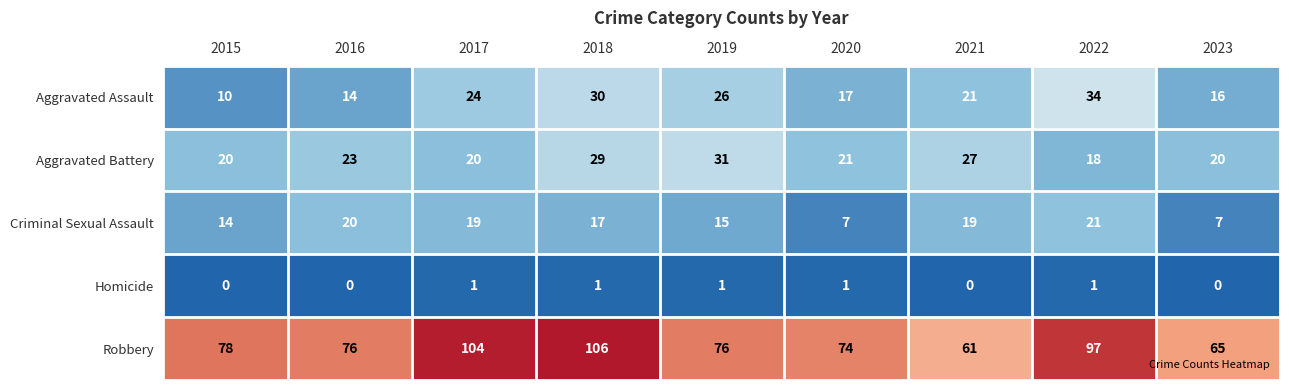

List the series in order of their peak value, highest first.

Robbery, Aggravated Assault, Aggravated Battery, Criminal Sexual Assault, Homicide